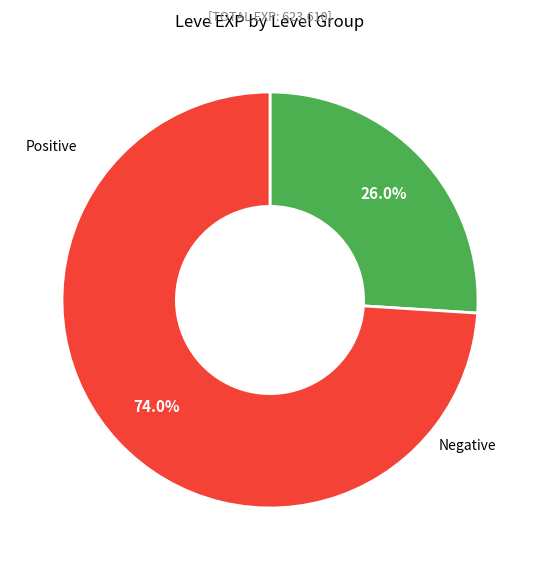

Does any single category account for the majority?

Yes